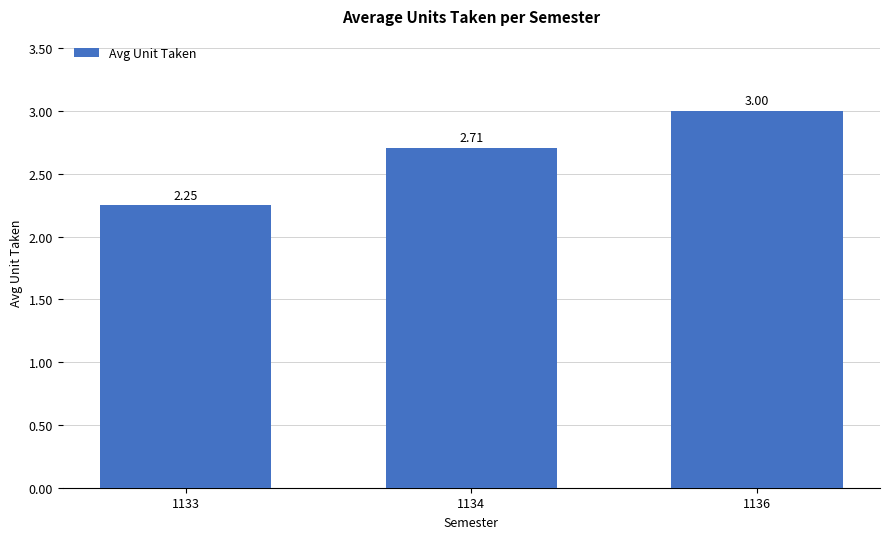

Approximately how many times larger is the value at 1133 compared to 1134?

0.8